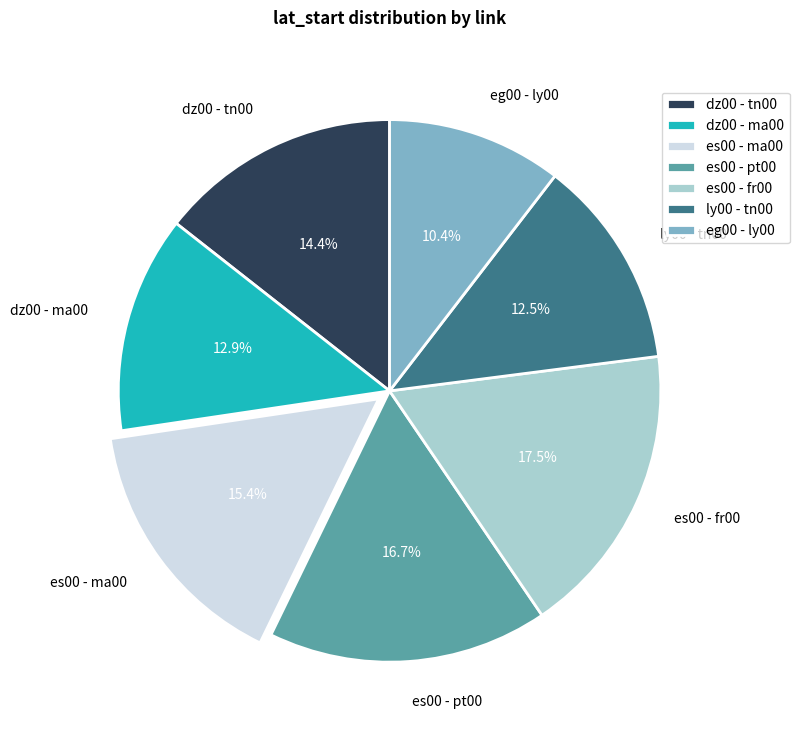

True or false: es00 - pt00 accounts for 29% of the total.

False